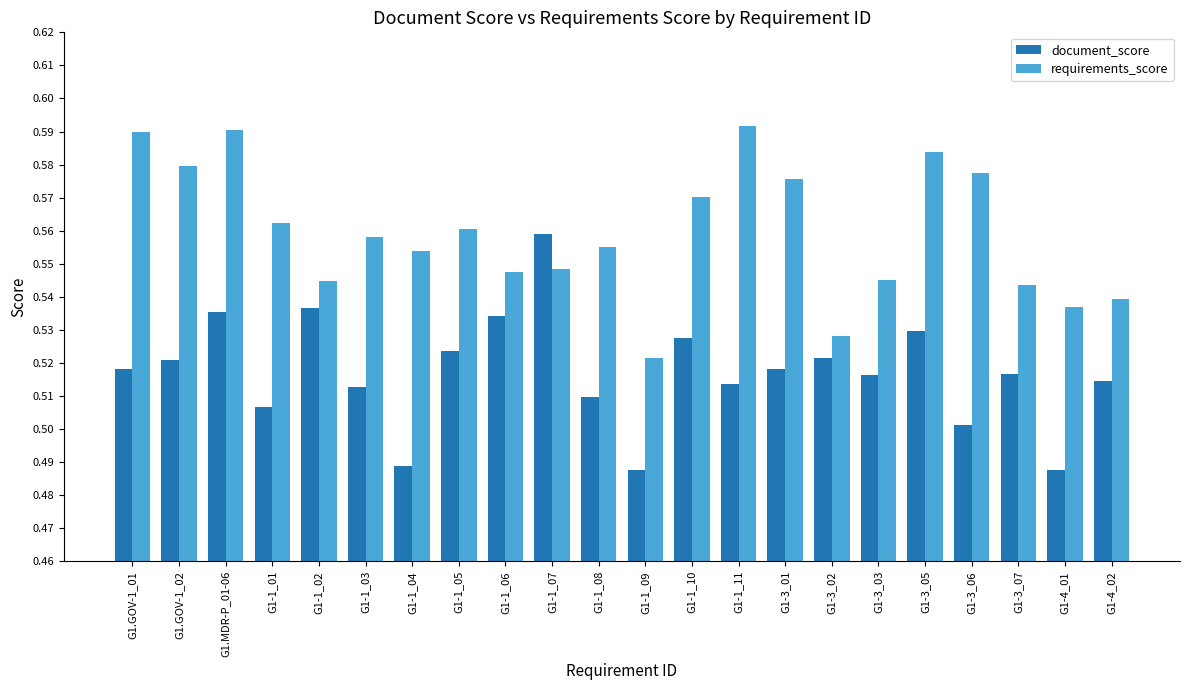

List the series in order of their overall mean, lowest first.

document_score, requirements_score